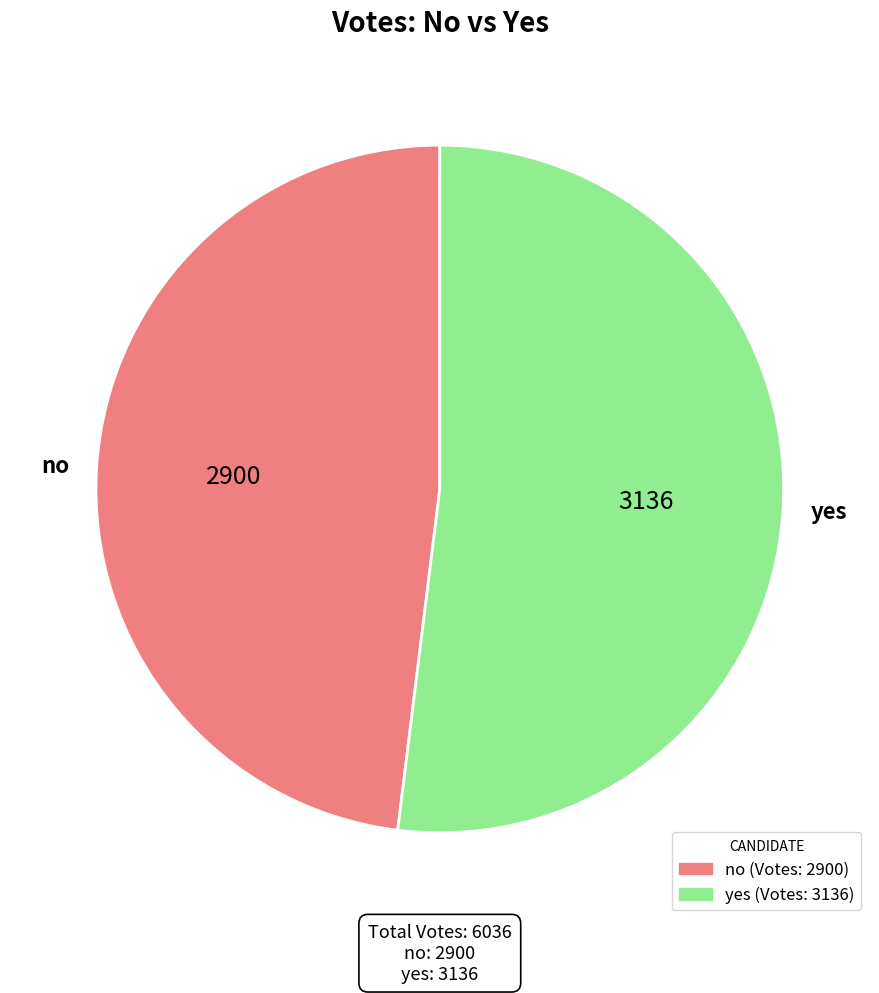

Which category has the biggest portion of the pie?

yes